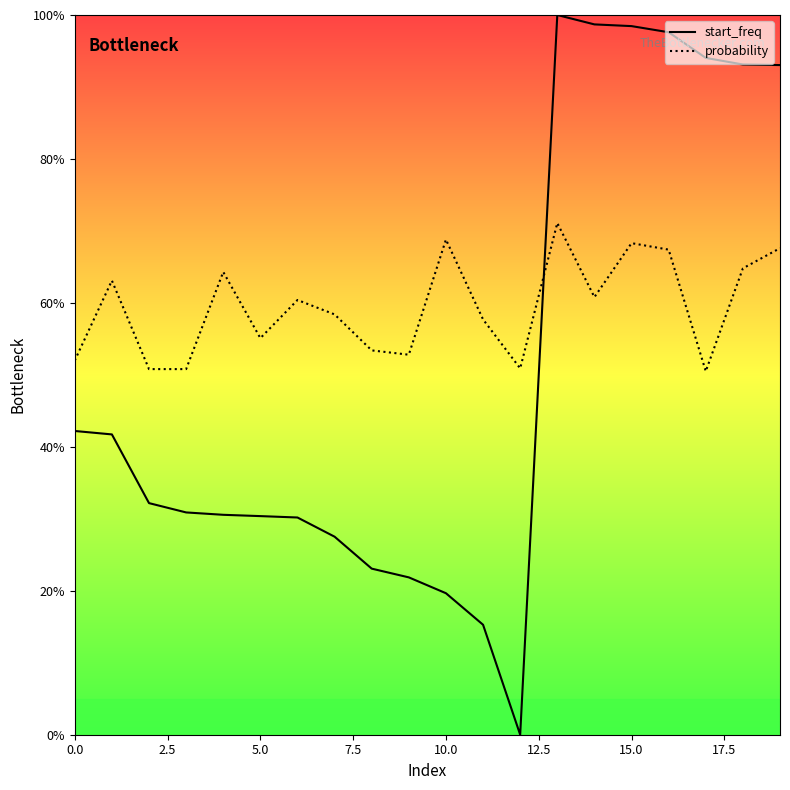

True or false: probability and start_freq cross at least once.

True